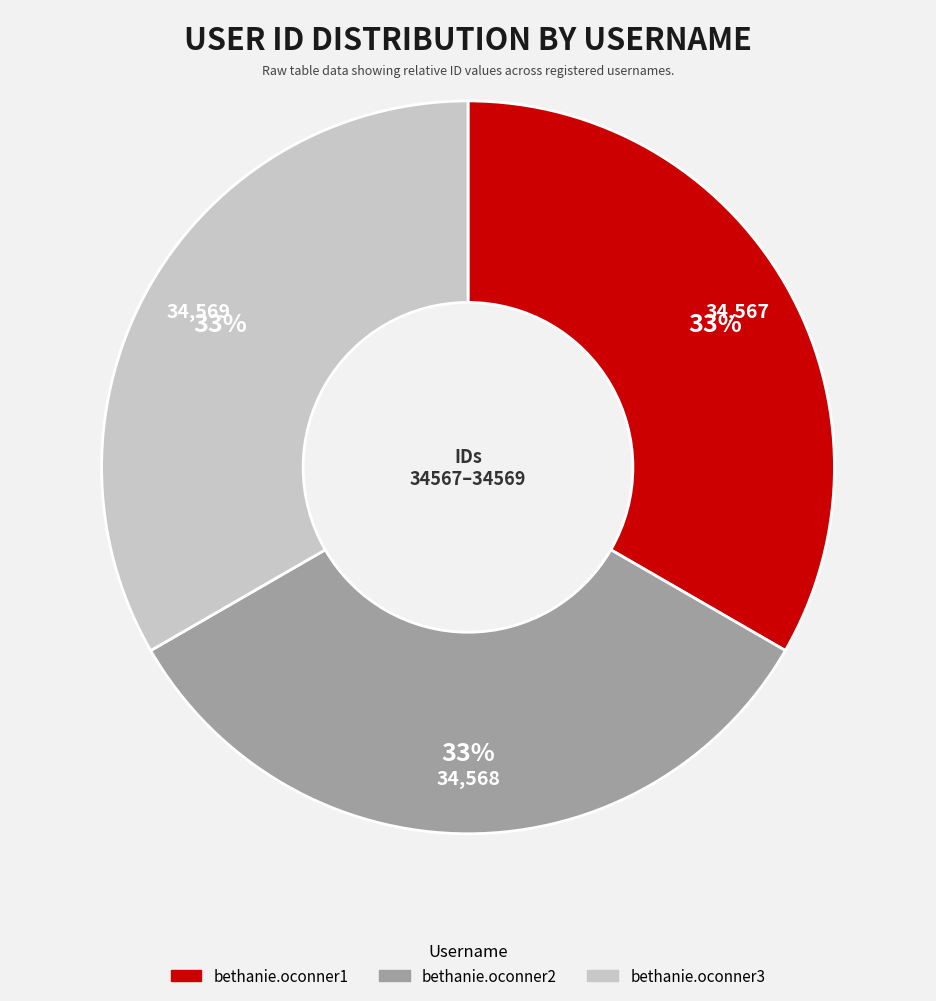

Is bethanie.oconner2 the majority of the pie?

No